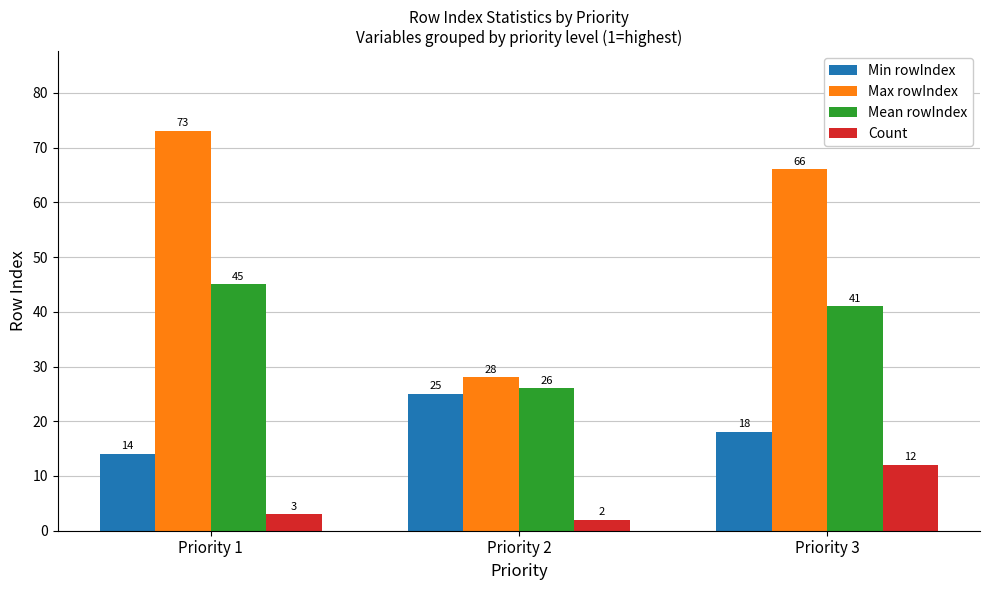

What is the spread (max minus min) of values at Priority 3?

54